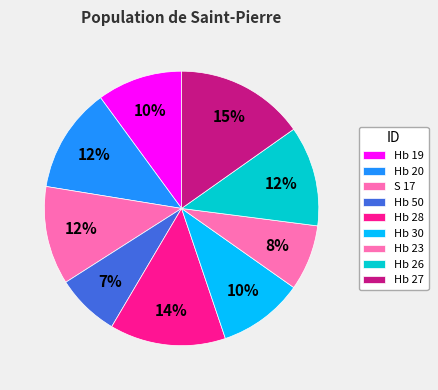

Which has a higher value, S 17 or Hb 19?

S 17